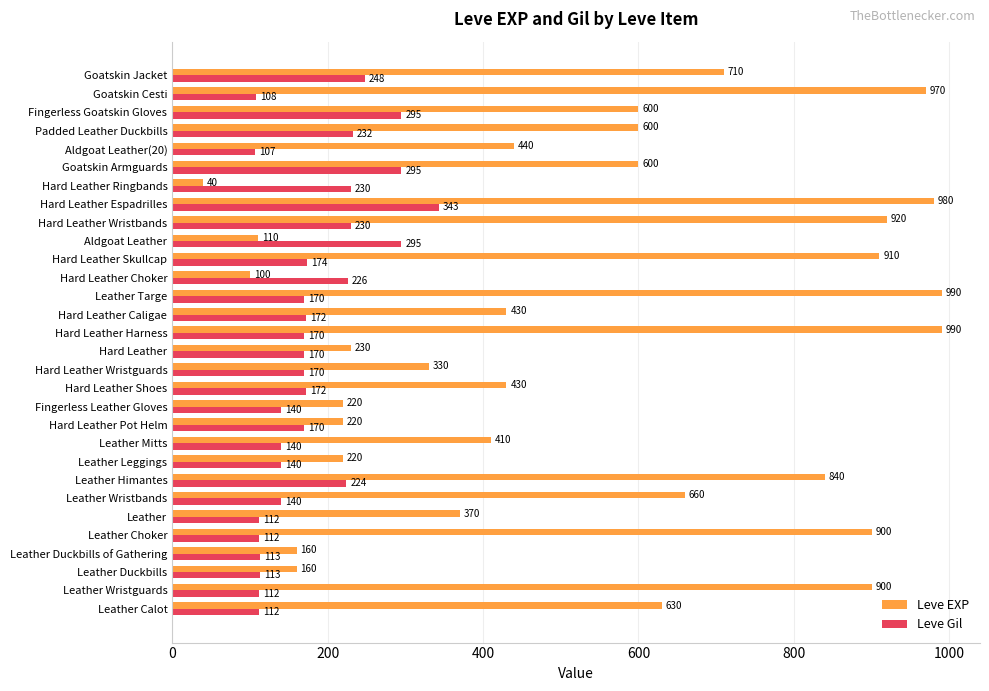

What is the difference between the maximum and minimum values in the Leve EXP series?

950